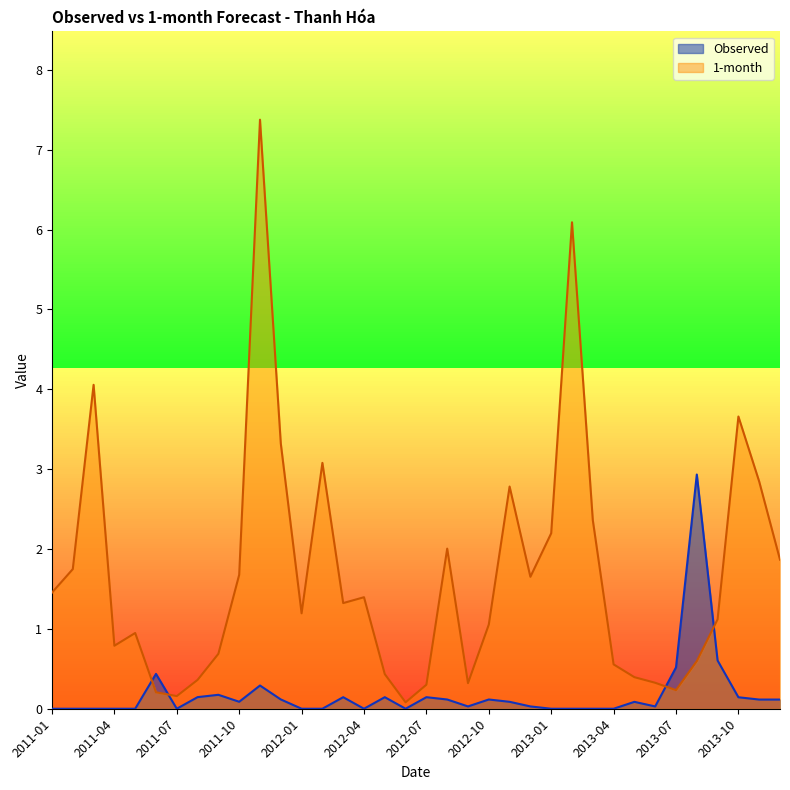

How many data points in Observed are above 0?

22